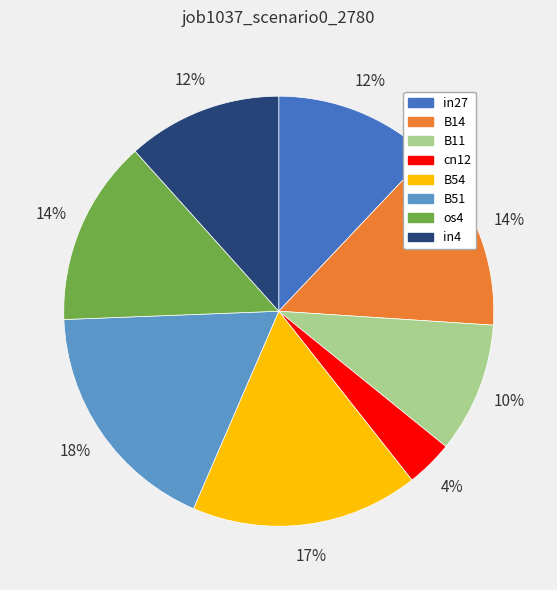

Which category has the biggest portion of the pie?

B51